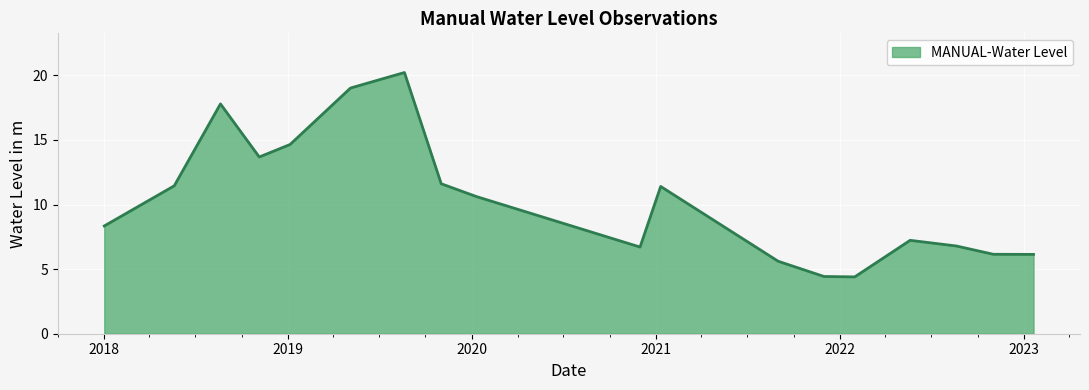

What is the minimum value shown in the chart?

4.4